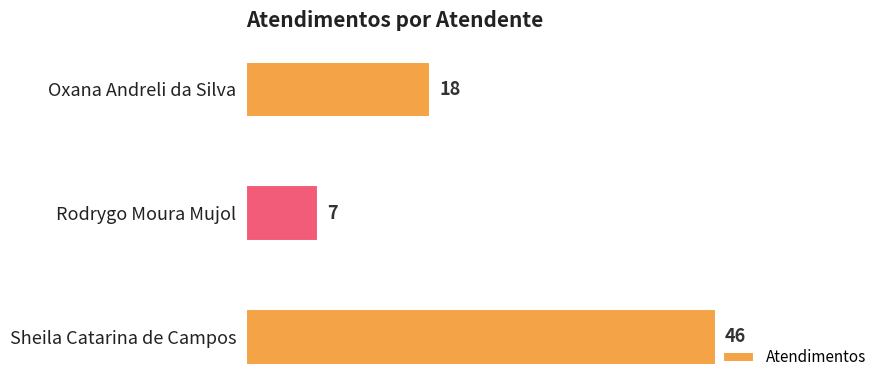

Count the values in the range 7 to 46.

3